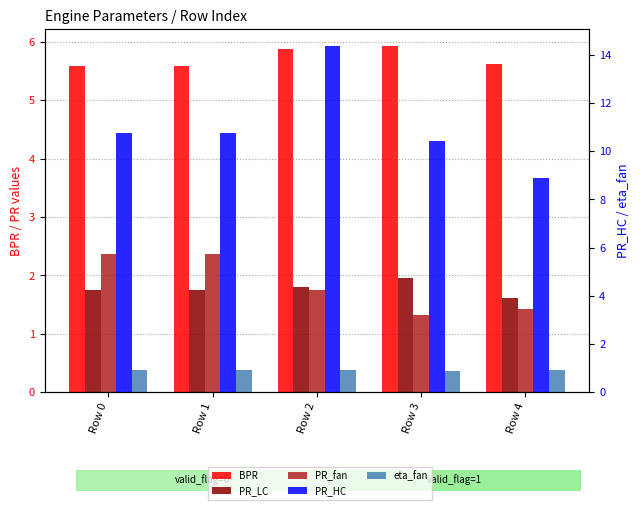

What is the total value across all series at Row 3?

20.5